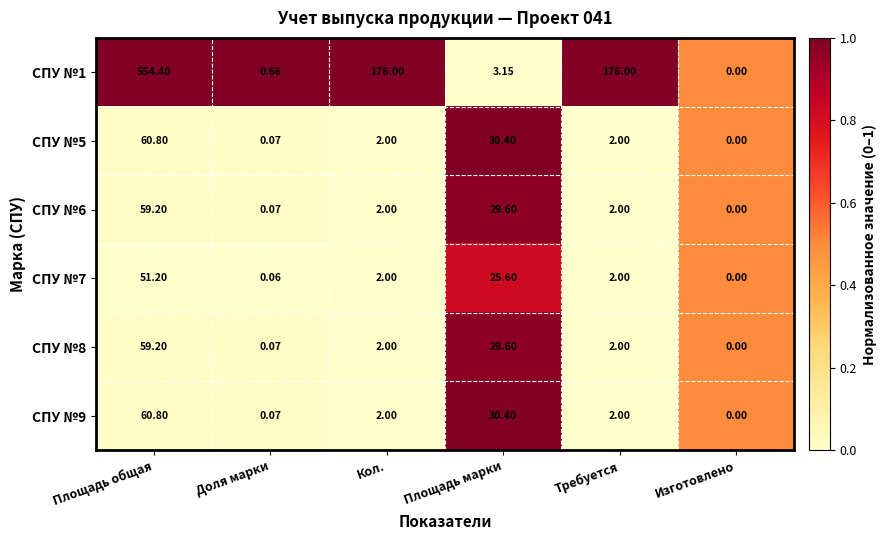

Which label corresponds to the largest value in the chart?

Площадь общая